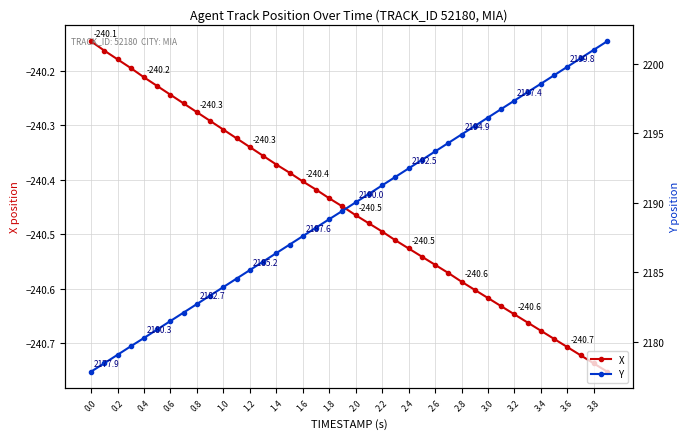

Is it true that X equals -364.2 at 2.8?

False